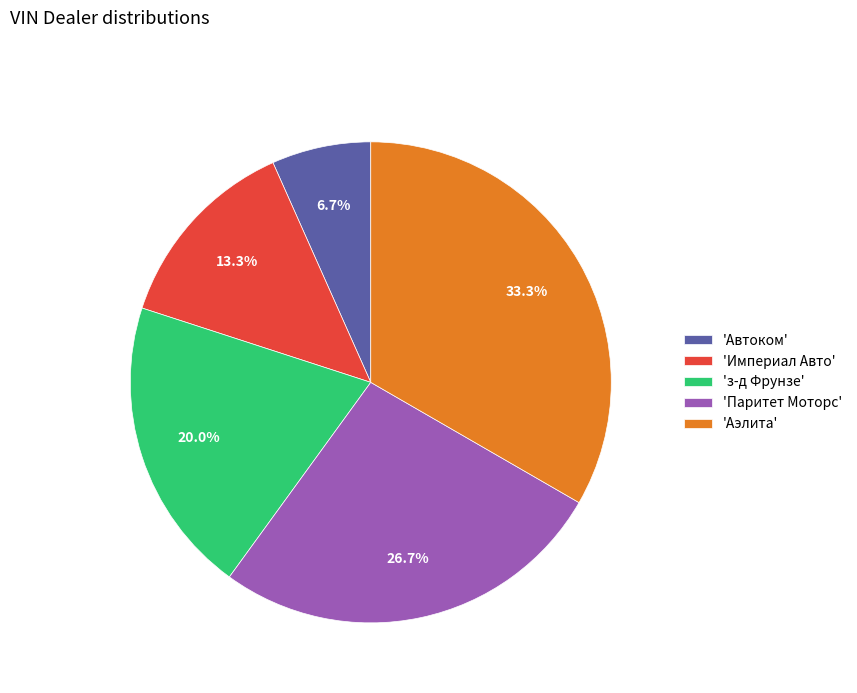

Rank the categories by value from highest to lowest.

'Аэлита', 'Паритет Моторс', 'з-д Фрунзе', 'Империал Авто', 'Автоком'